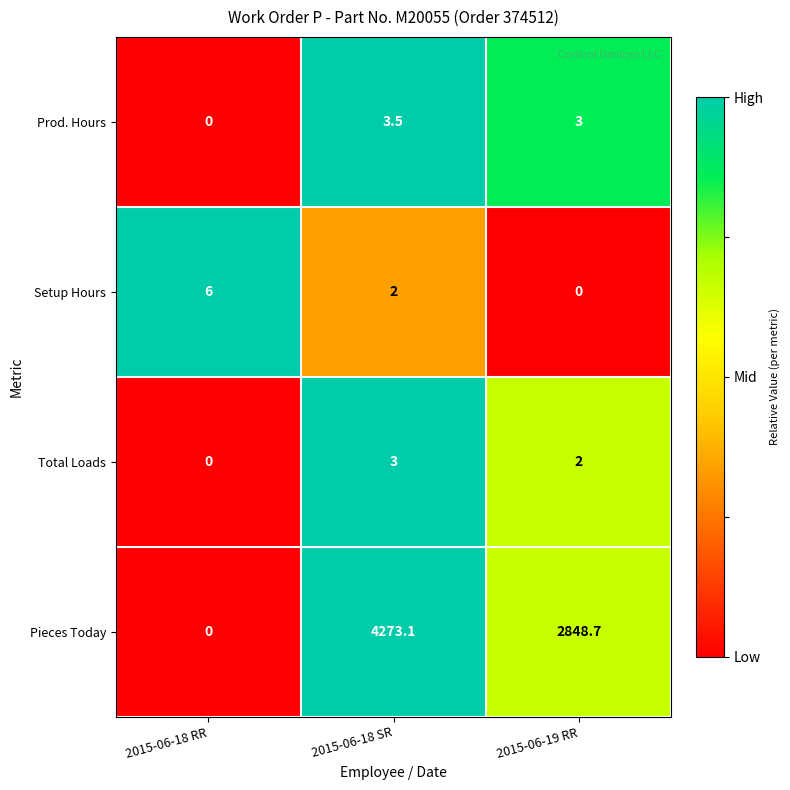

Is it true that Total Loads equals 3.0 at 2015-06-18 SR?

True